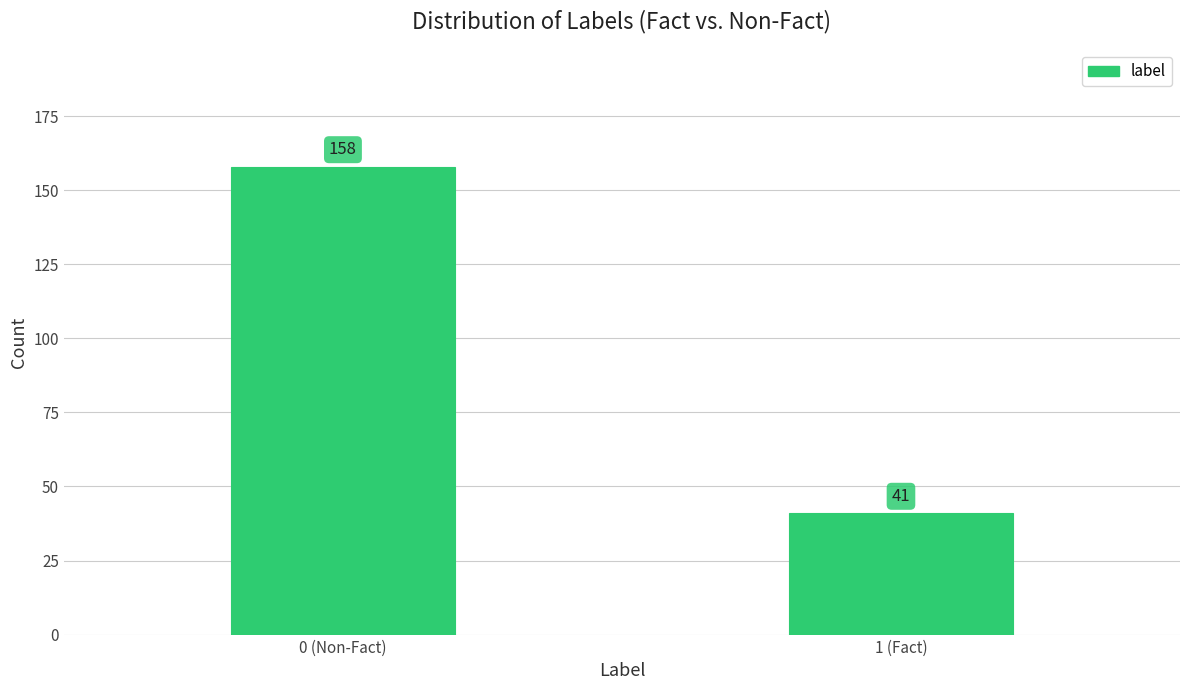

Reading left to right, list all the values displayed in this chart.

158	41